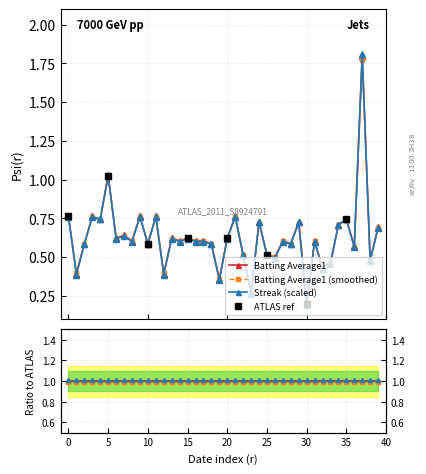

What is the value of the 22nd point from the left?

0.8